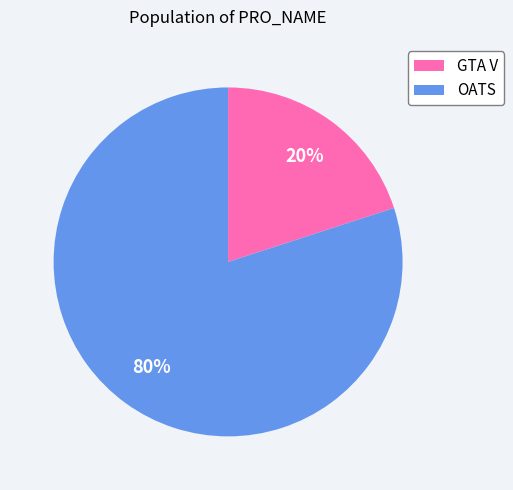

Do GTA V and OATS together represent more than half of the pie?

Yes